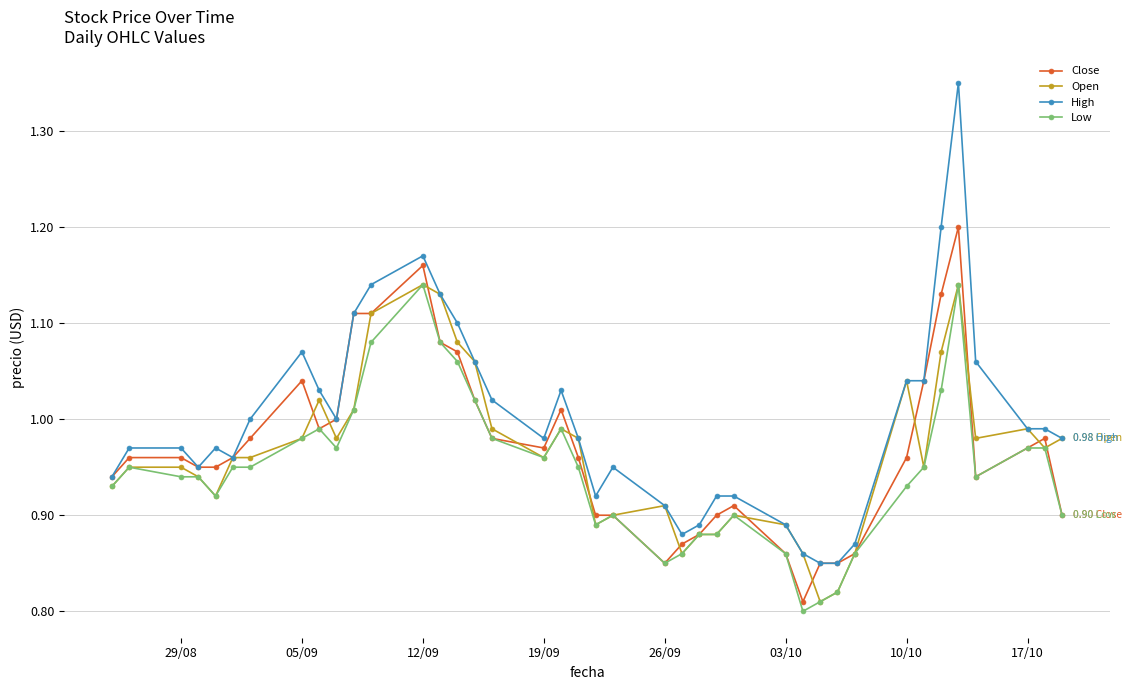

Which series has the largest total across all categories?

High